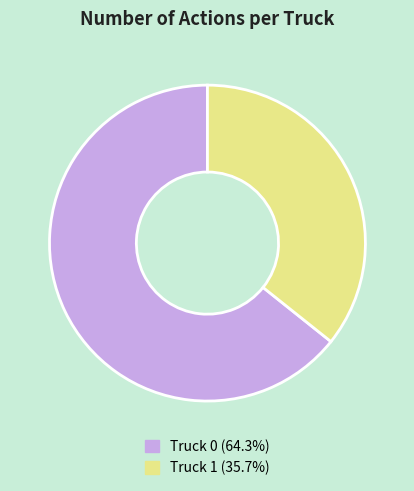

Count the number of slices in the pie.

2